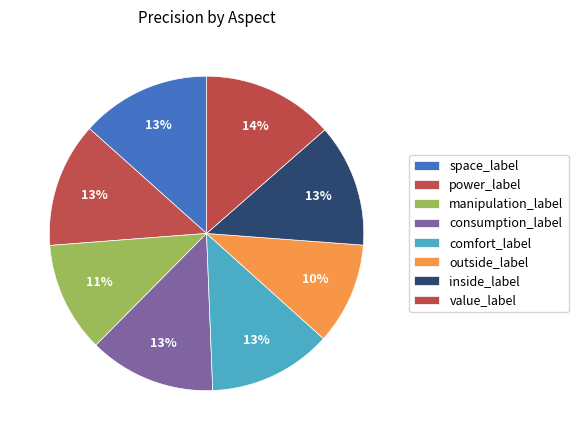

Does value_label represent more than half of the total?

No